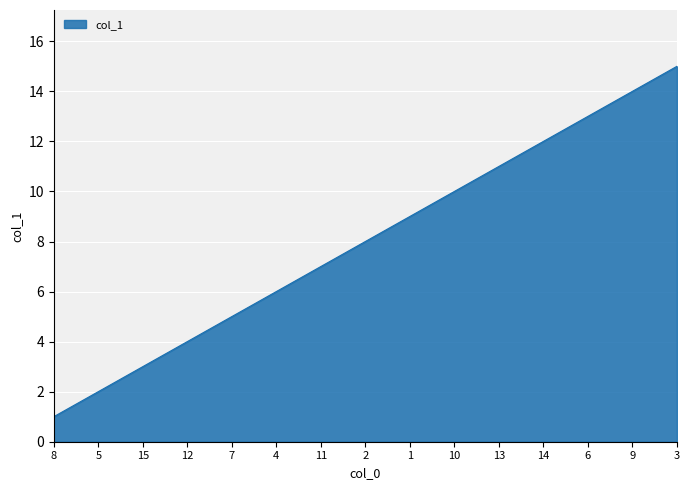

At which category does the chart reach its minimum across all series?

8